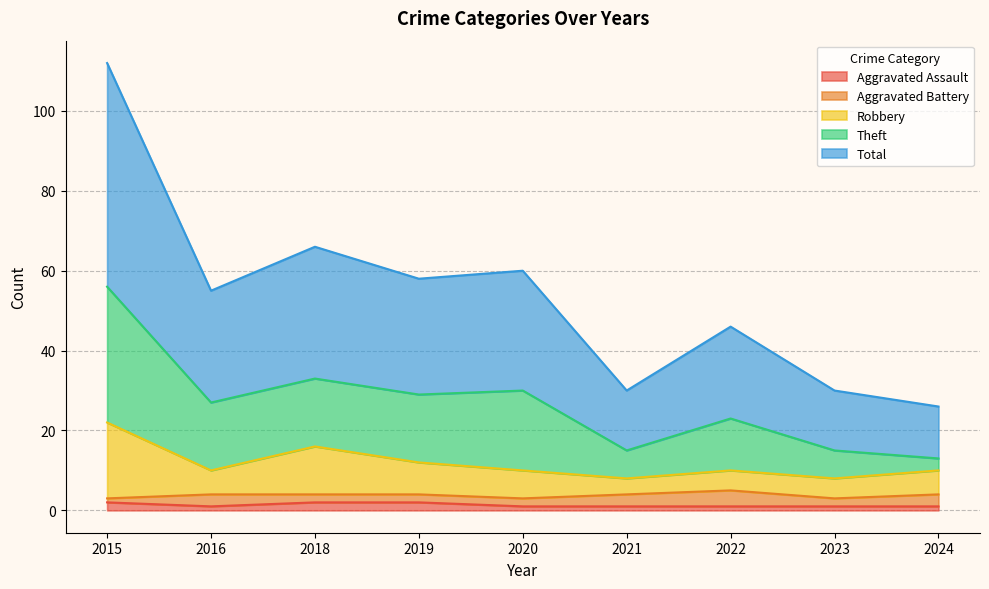

What are all the series names shown in the legend?

Aggravated Assault, Aggravated Battery, Robbery, Theft, Total